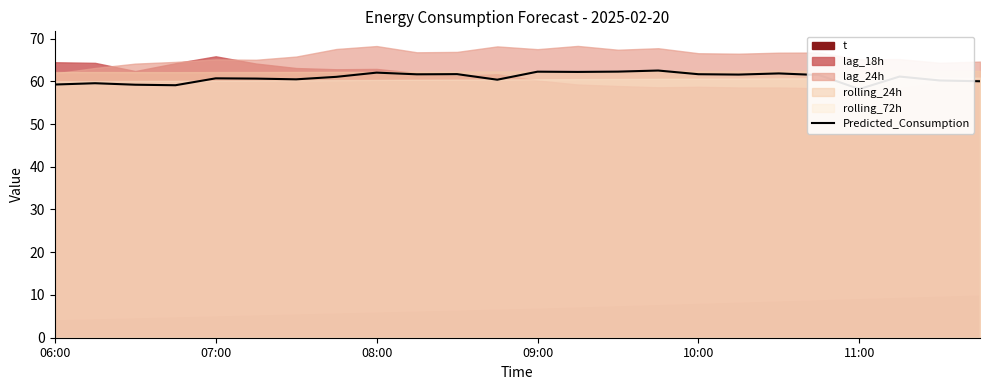

What is the change in value from 08:00 to 15?

+3.3